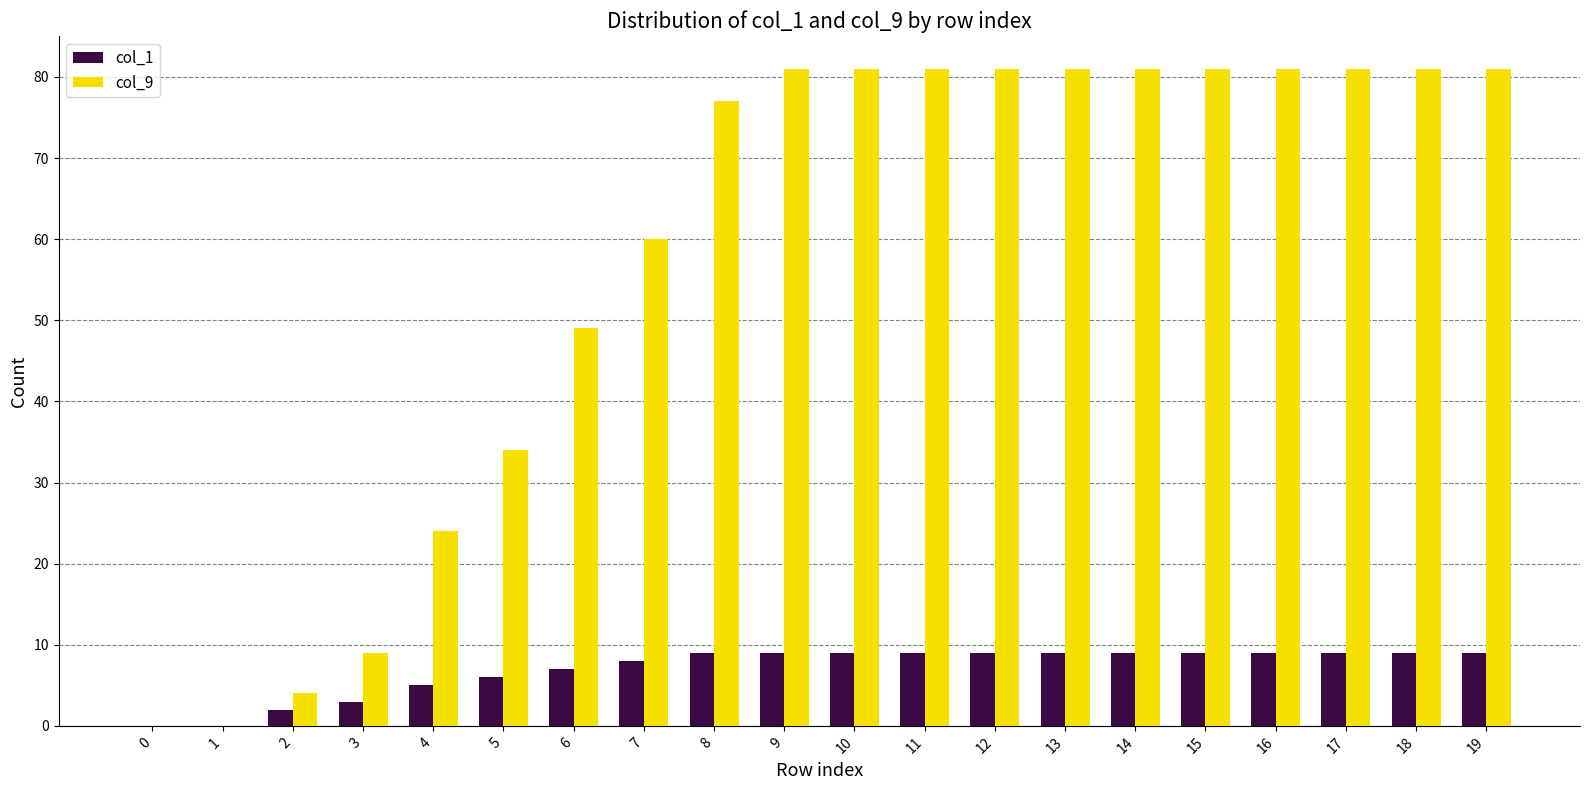

True or false: col_9 has a value of 81 at 13.

True